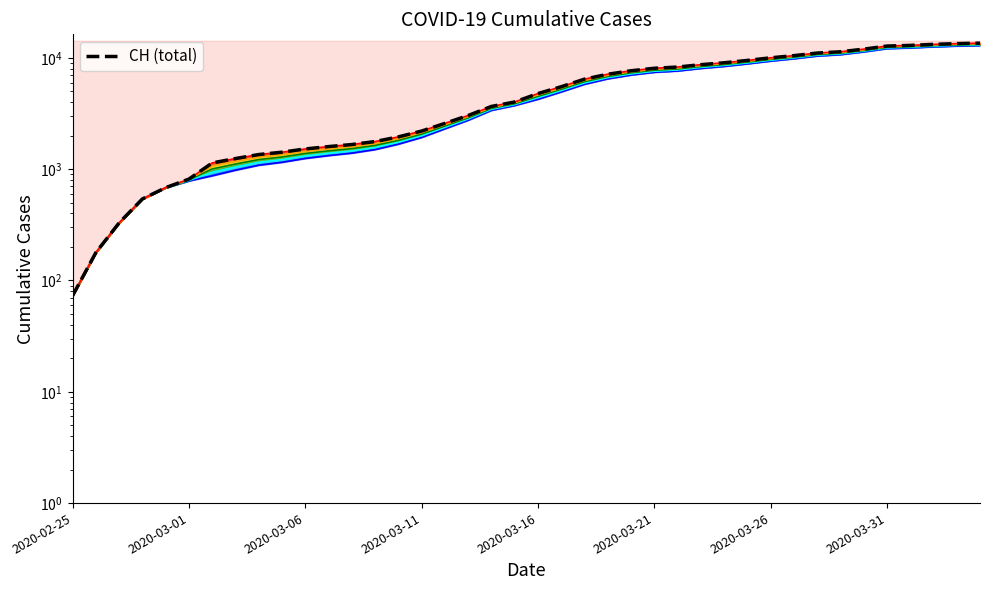

Is the value of level_1 at 2020-03-16 greater than the value of level_2 at 2020-03-21?

No